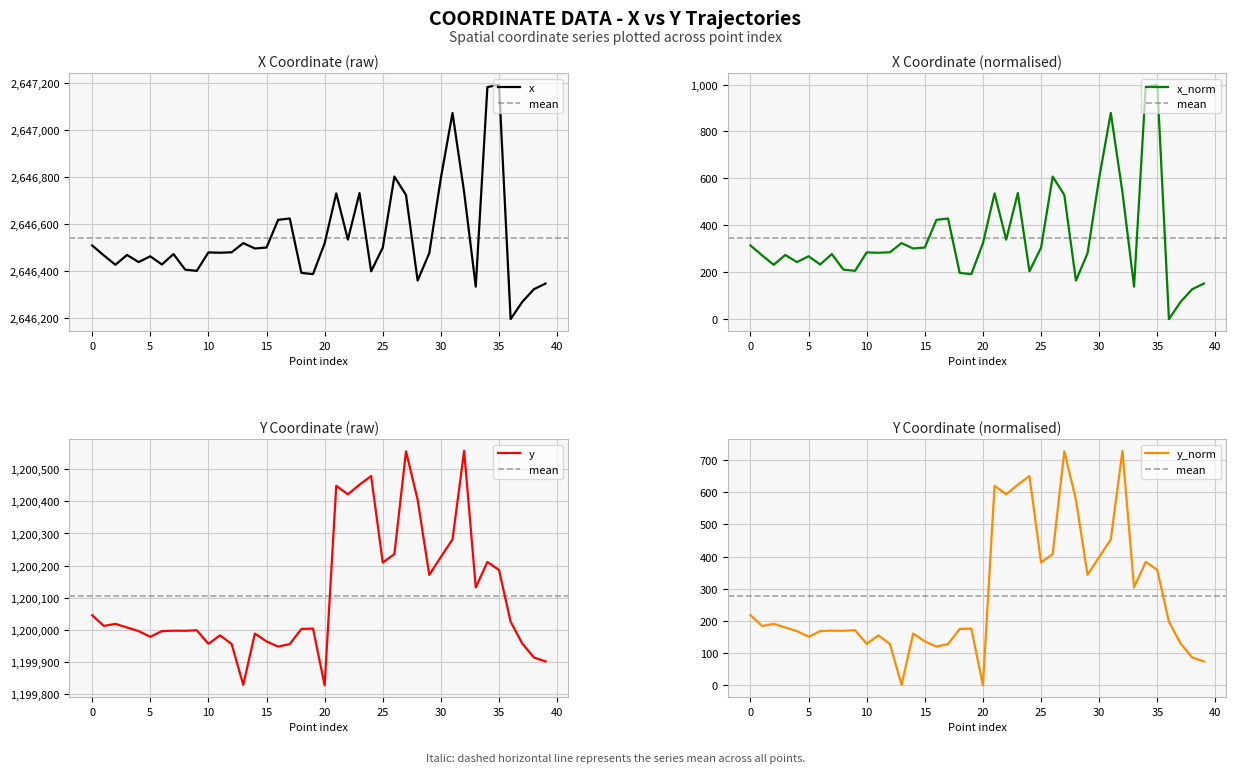

What is the value of the y point at the 40th from the left?

1199902.1